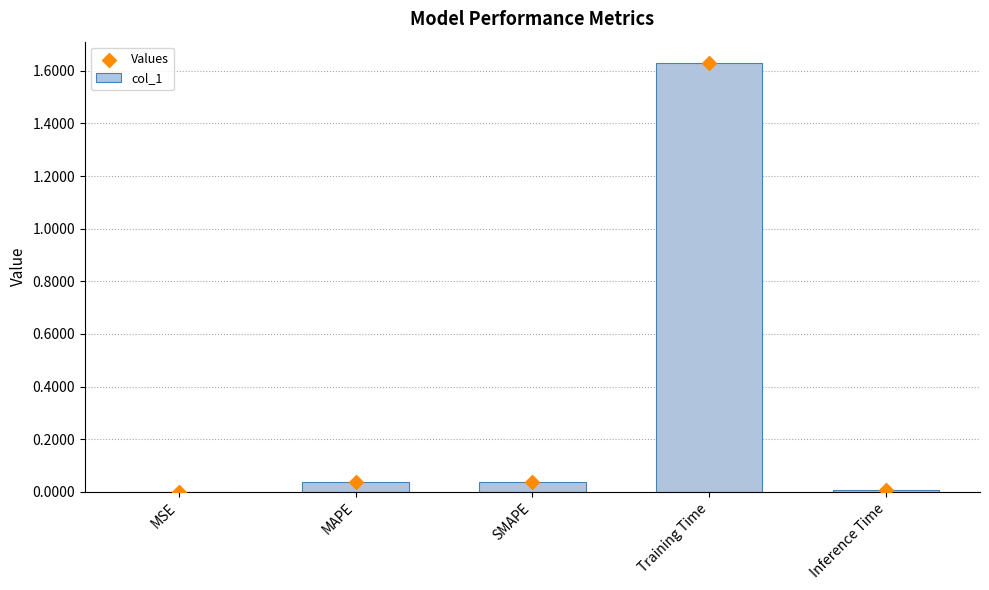

Which series contains the highest Y value?

col_1